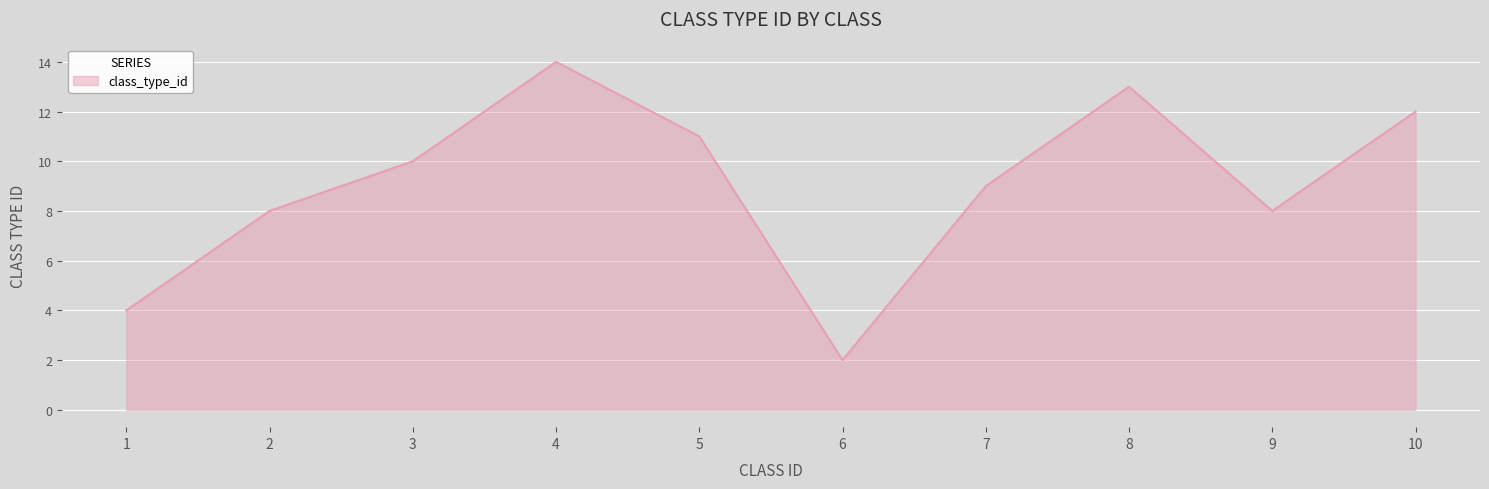

What is the change in value from 2 to 5?

+3